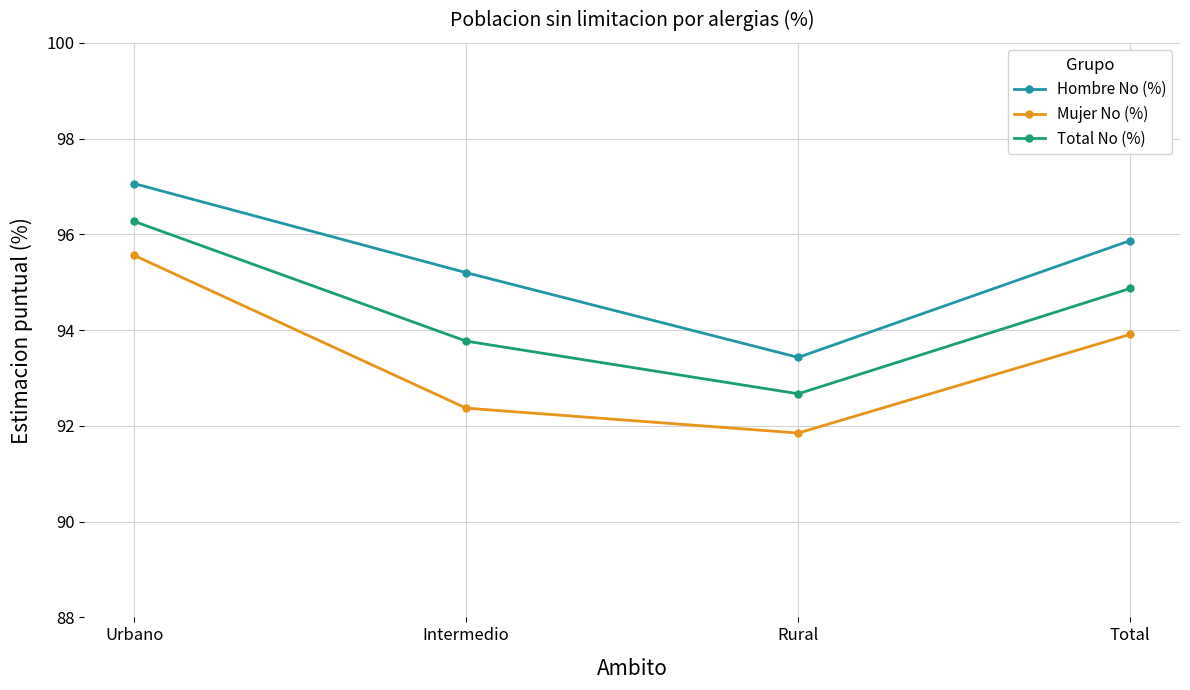

What are all the series names shown in the legend?

Hombre No (%), Mujer No (%), Total No (%)